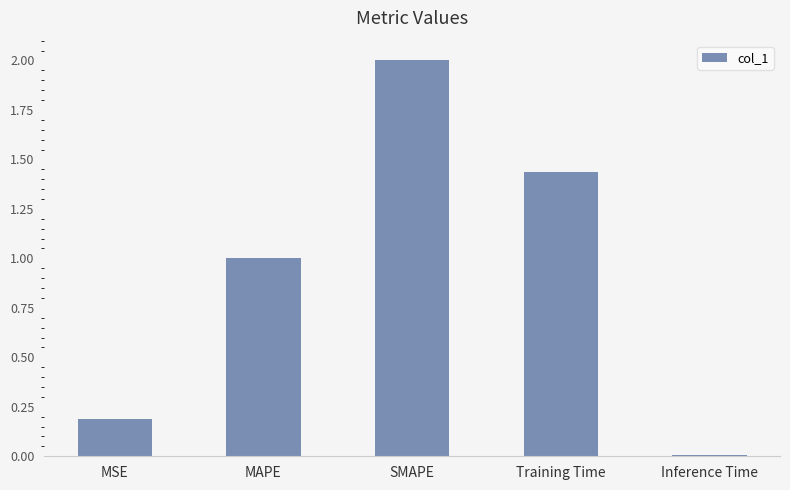

How many distinct data groups are displayed?

1